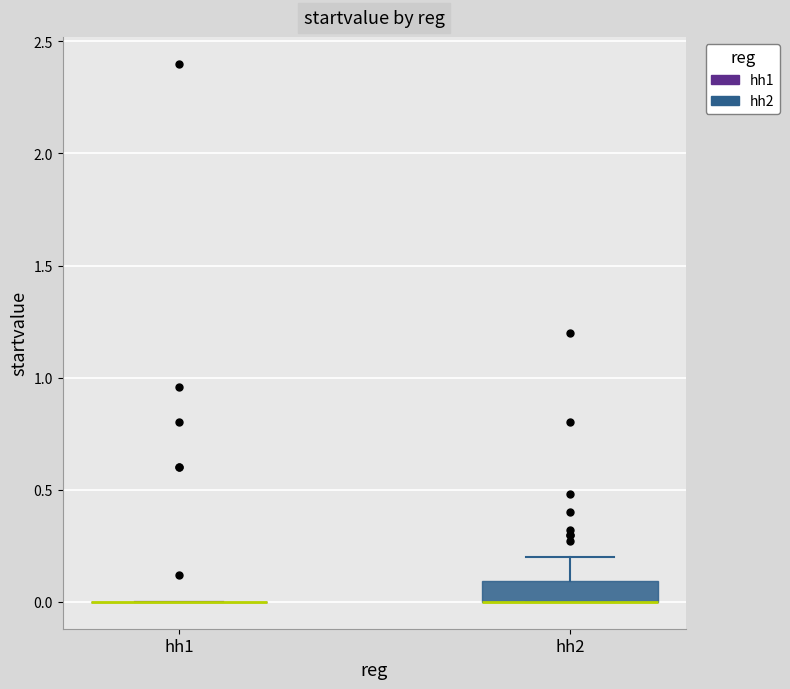

Comparing the boxes themselves (not the whiskers), which one is the tallest?

hh2